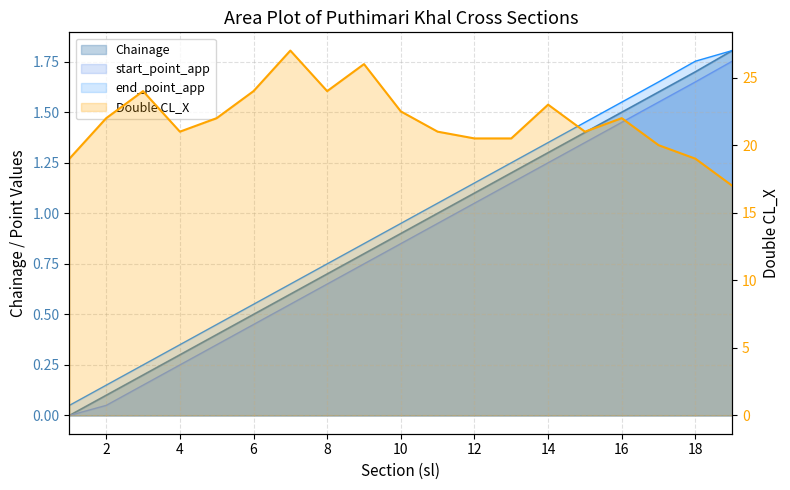

What is the spread (max minus min) of values at 18?

17.4